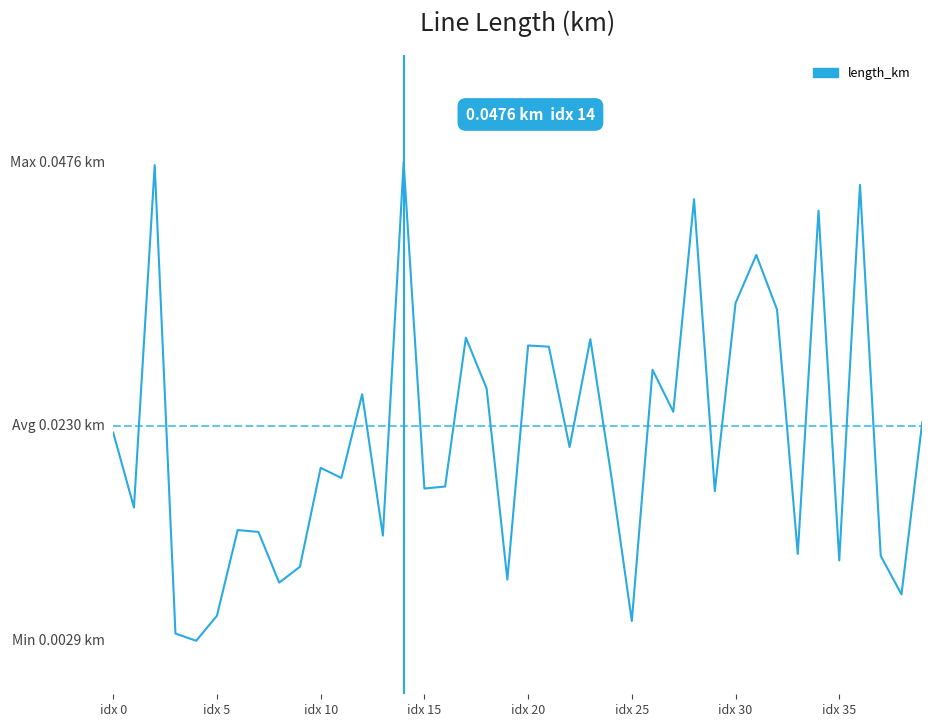

Is this an area chart (filled region under the line)?

No